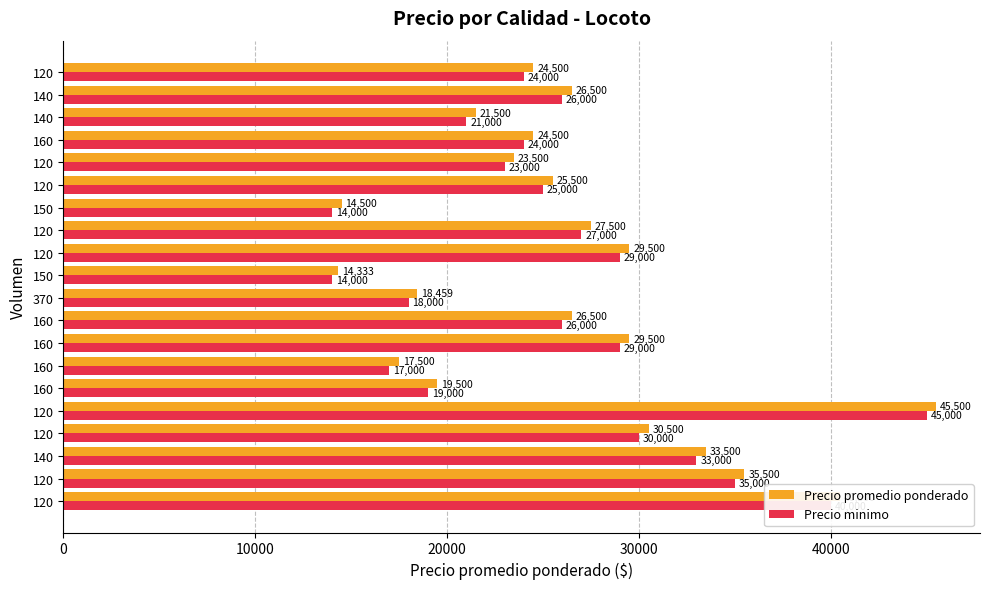

What position from the left is 20000?

3